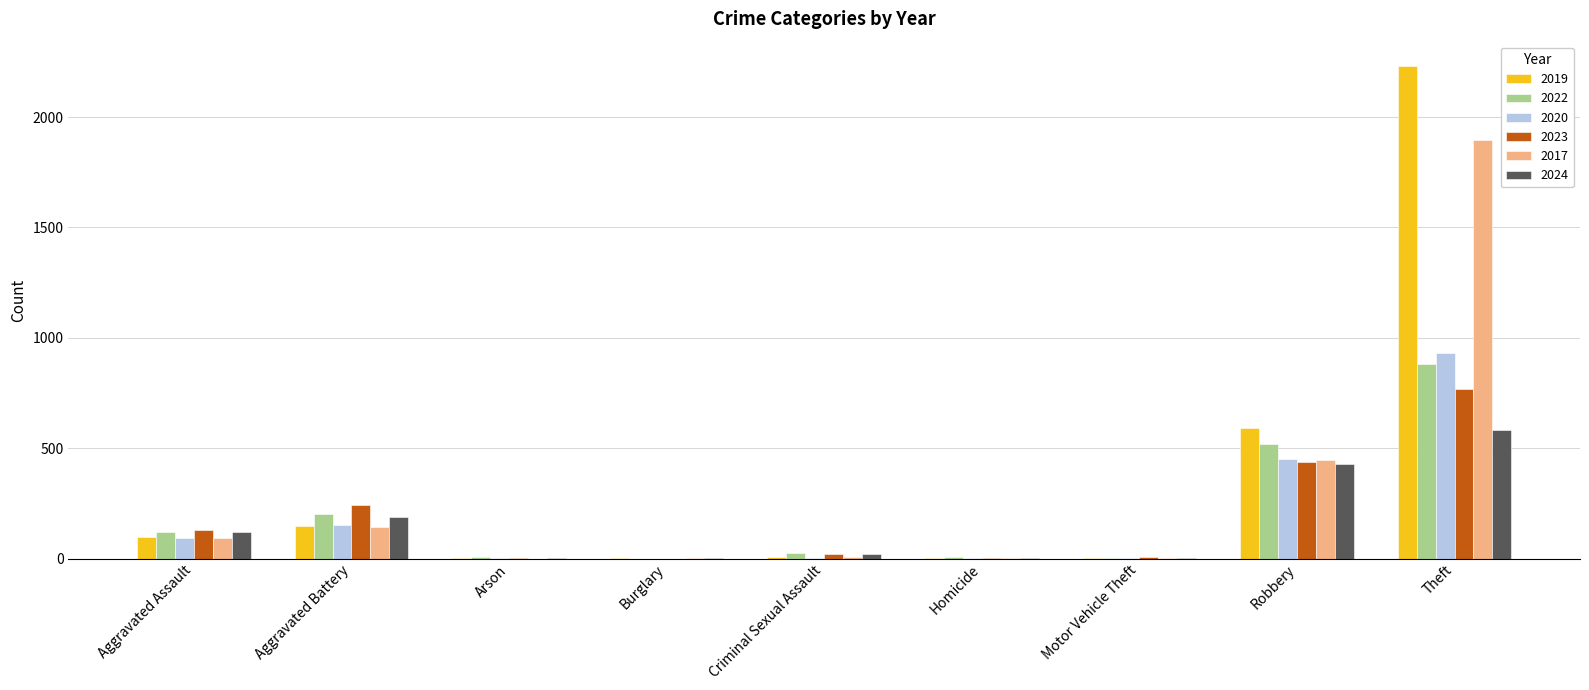

At which category is the sum across all series the highest?

Theft